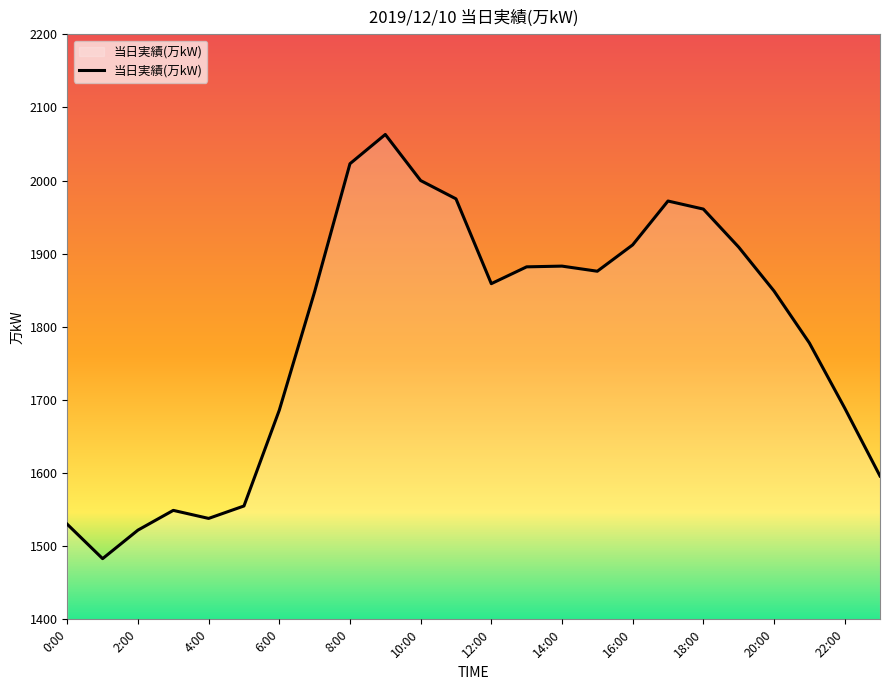

What is the greatest value displayed?

2063